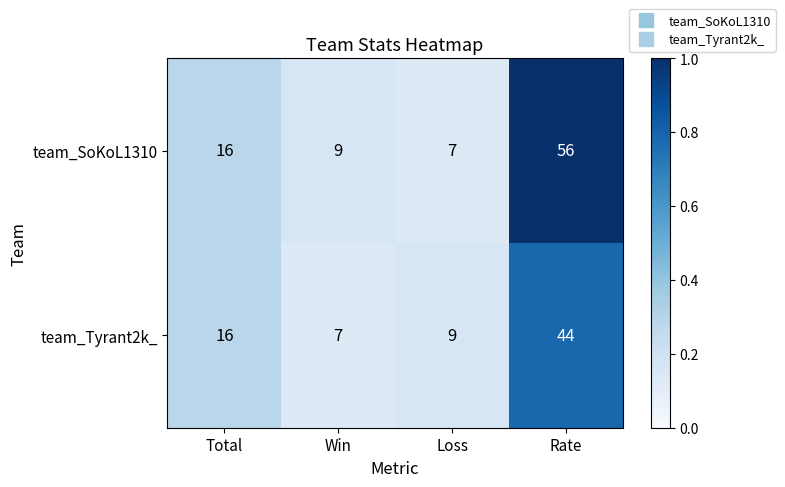

At Rate, list the series in order from smallest to largest.

team_Tyrant2k_, team_SoKoL1310